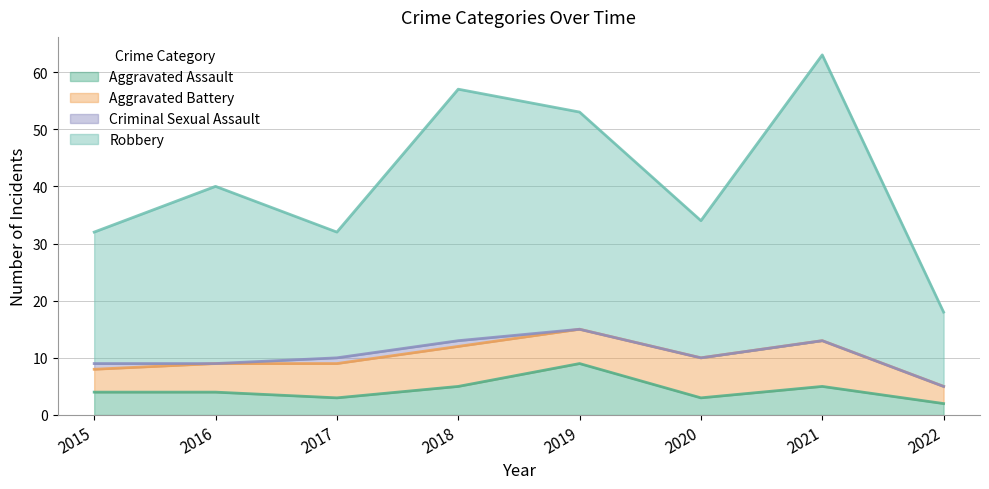

What is the maximum value for Aggravated Assault?

9